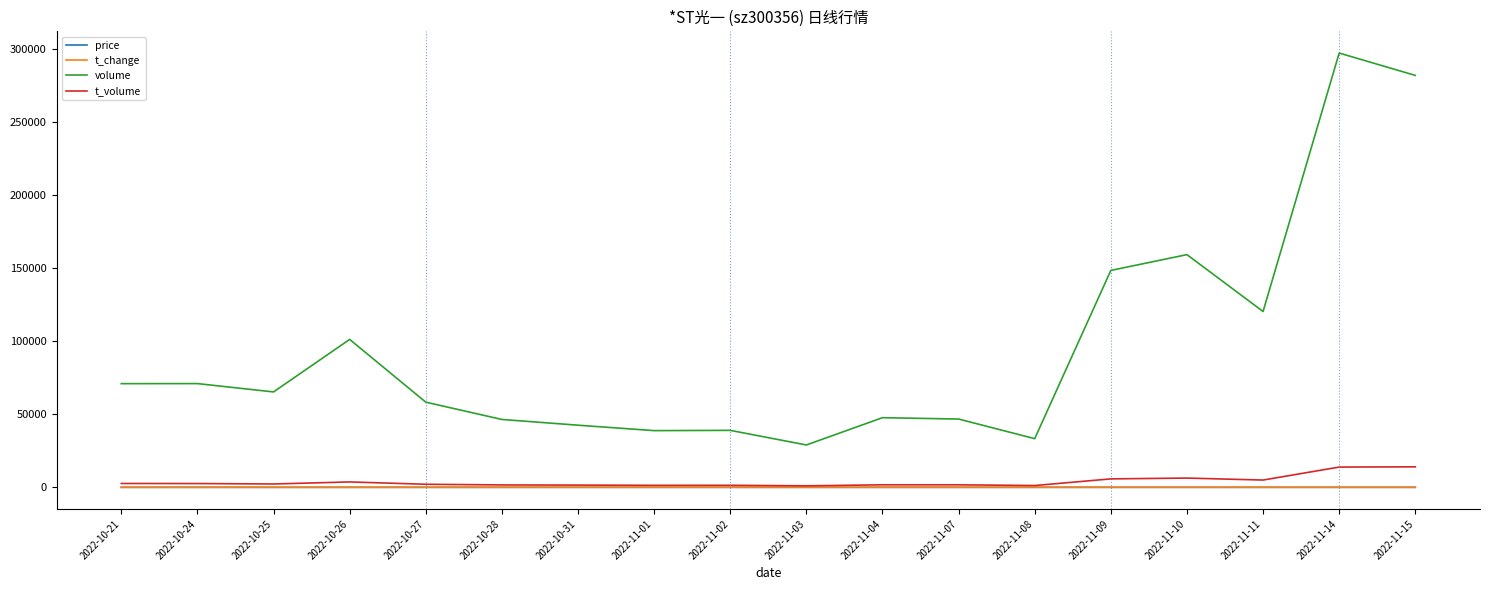

Between 2022-10-21 and 2022-11-01, which series saw the biggest shift?

volume